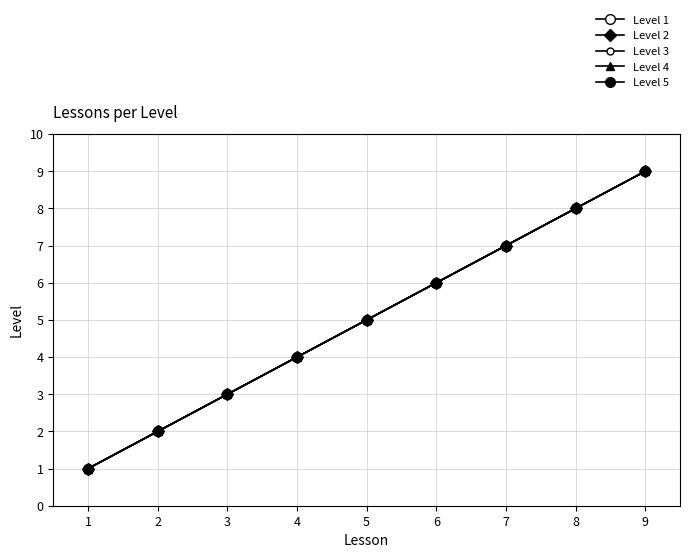

Is this an area chart (filled region under the line)?

No